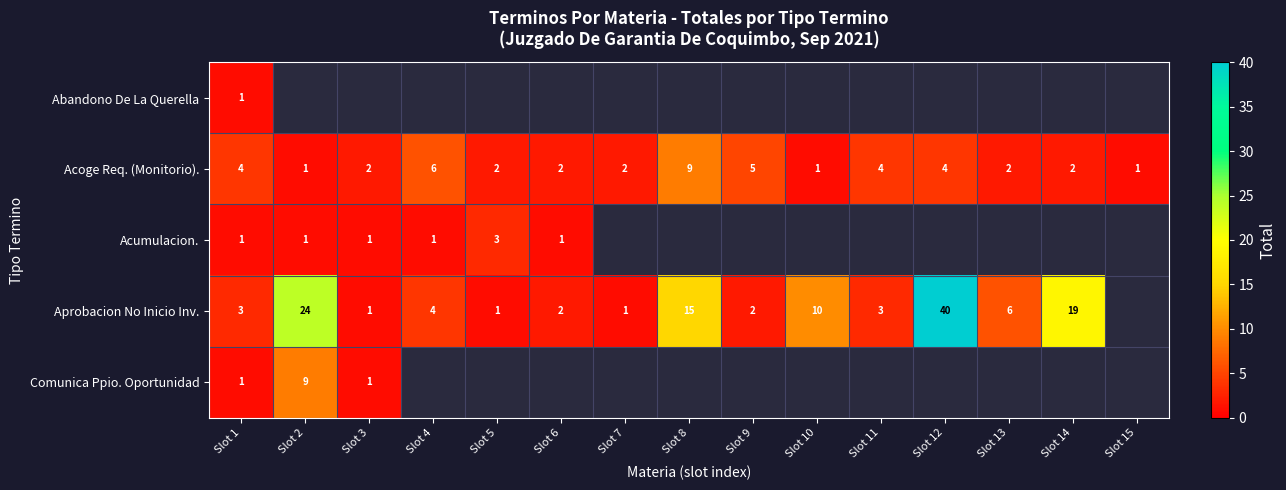

True or false: Comunica Ppio. Oportunidad has a value of 1.4 at Slot 3.

False